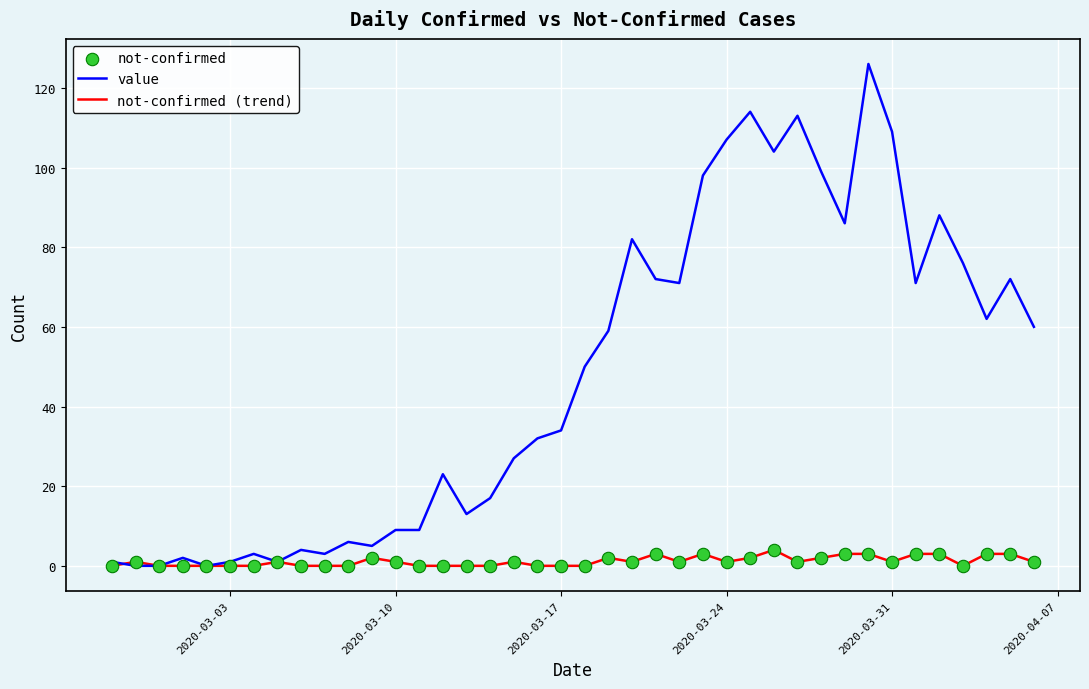

Which series has the largest total across all categories?

value